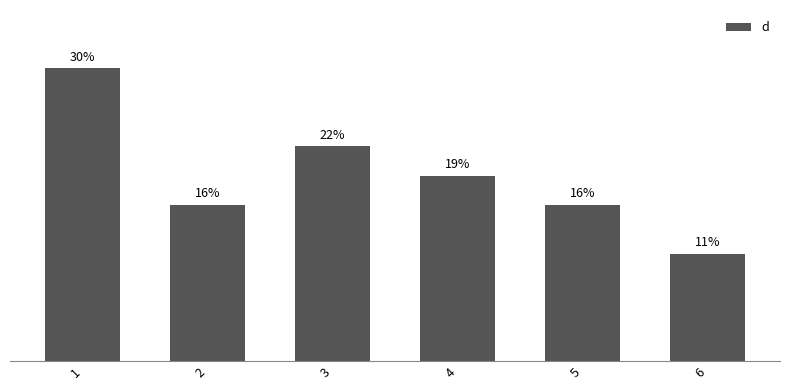

Which has a higher value, 4 or 2?

4